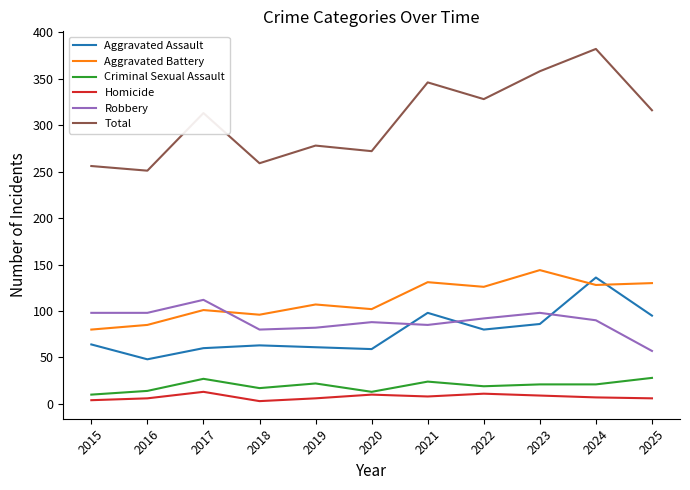

What is the maximum value for Aggravated Battery?

144